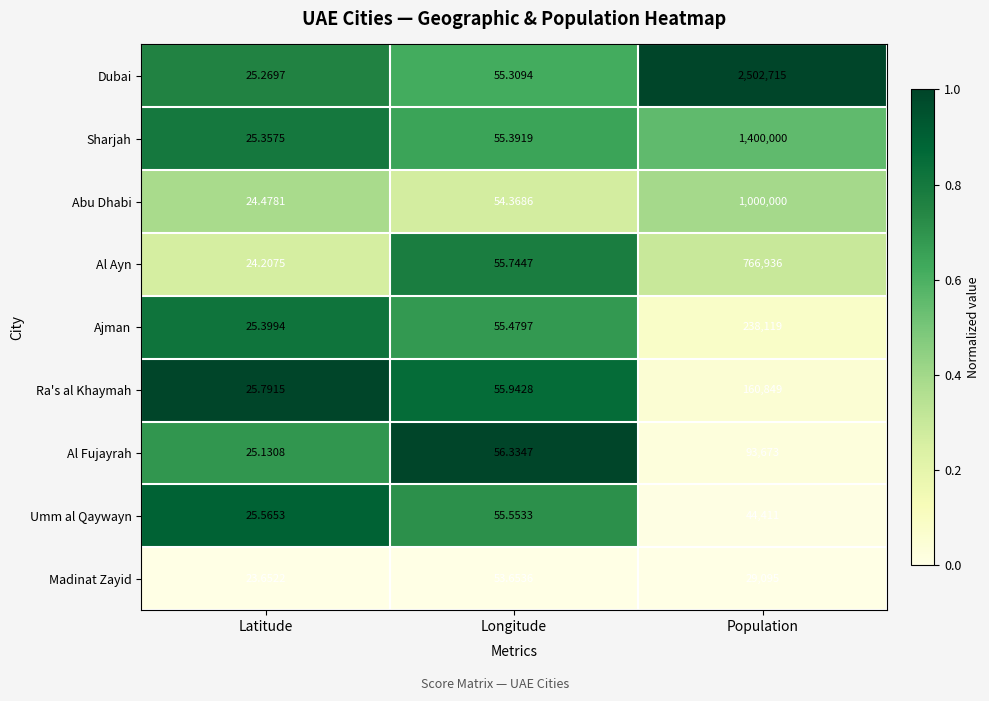

Which series has the largest total across all categories?

Dubai